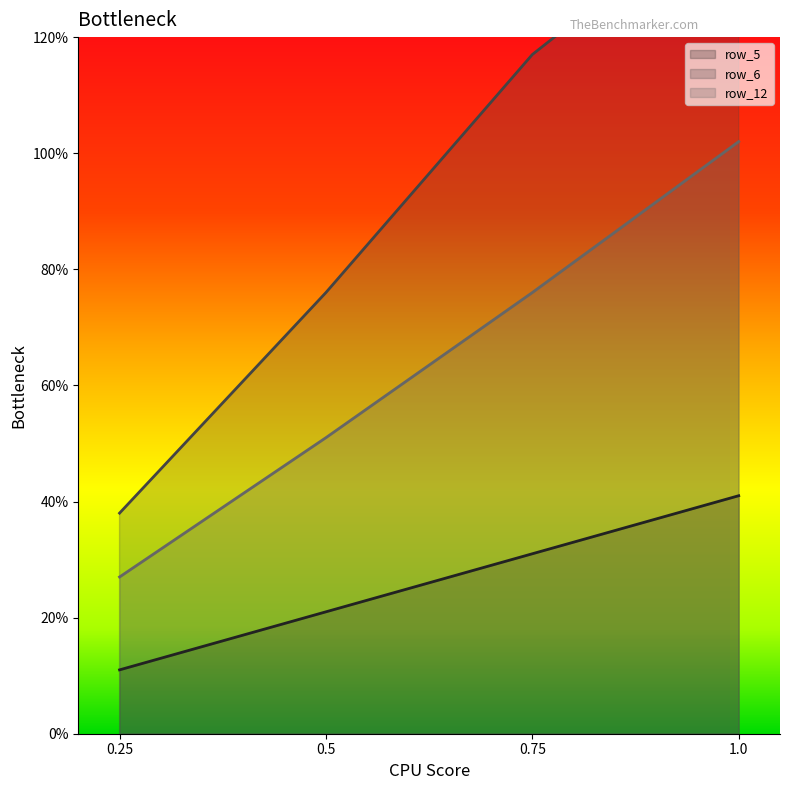

Which category has the highest value across all series?

1